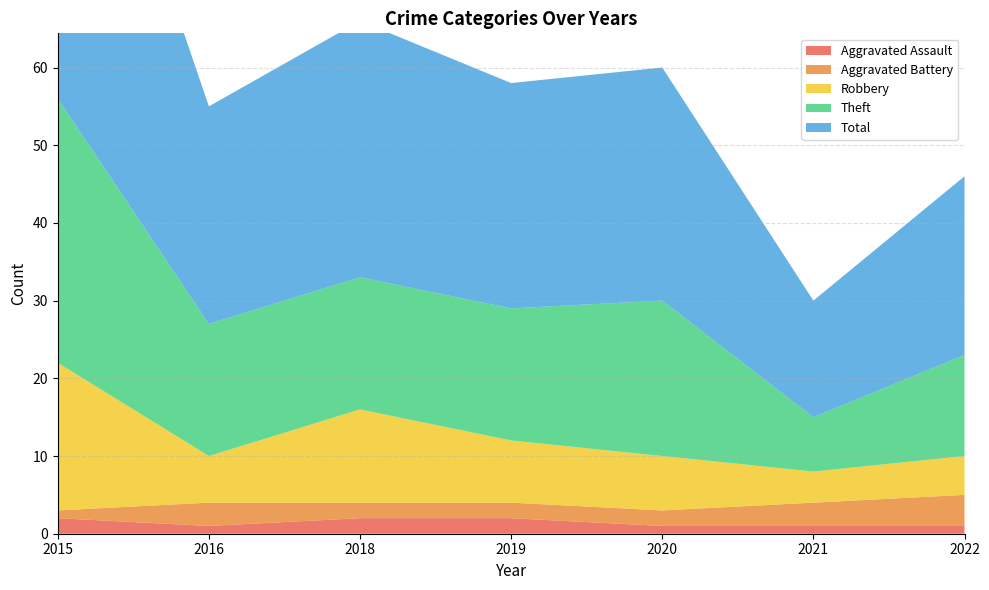

Reading left to right, list all the values displayed in this chart.

Aggravated Assault: 2015=2	2016=1	2018=2	2019=2	2020=1	2021=1	2022=1
Aggravated Battery: 2015=1	2016=3	2018=2	2019=2	2020=2	2021=3	2022=4
Robbery: 2015=19	2016=6	2018=12	2019=8	2020=7	2021=4	2022=5
Theft: 2015=34	2016=17	2018=17	2019=17	2020=20	2021=7	2022=13
Total: 2015=56	2016=28	2018=33	2019=29	2020=30	2021=15	2022=23